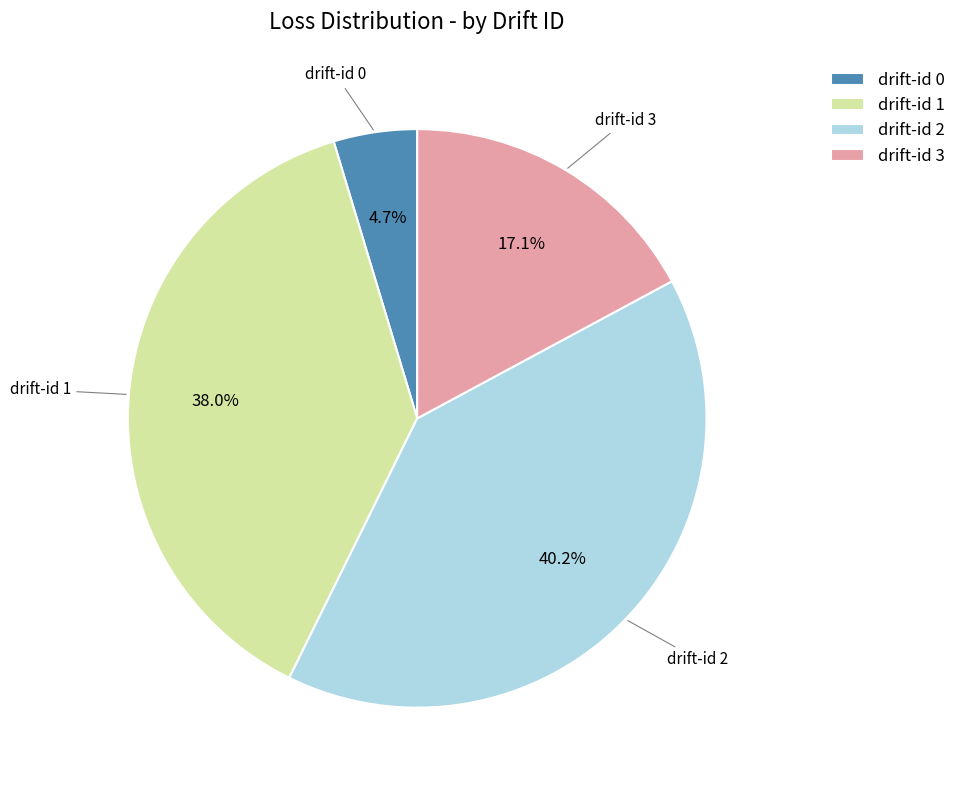

Does drift-id 1 represent more than half of the total?

No